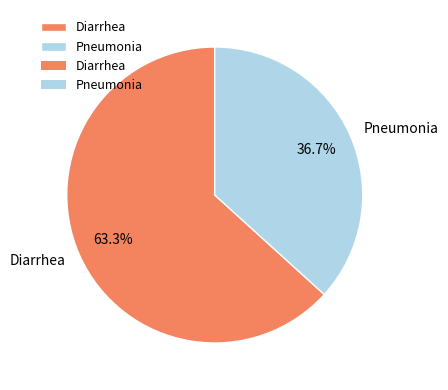

Count the number of slices in the pie.

2